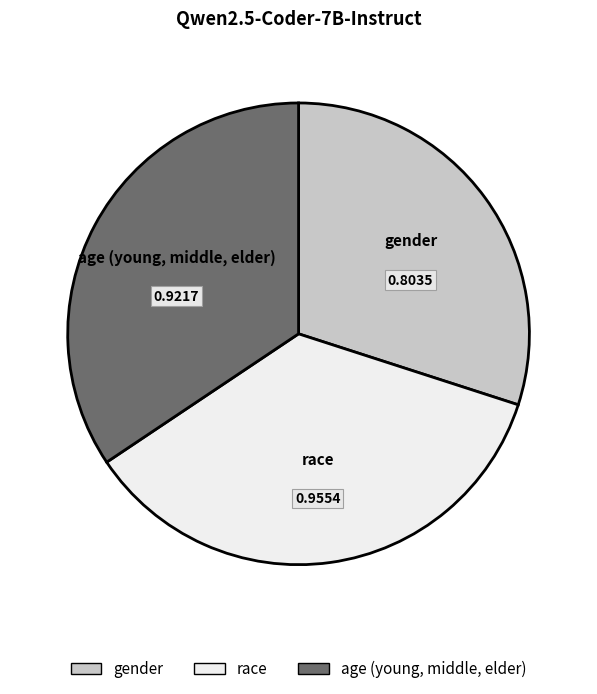

Is the sum of gender and race greater than half?

Yes